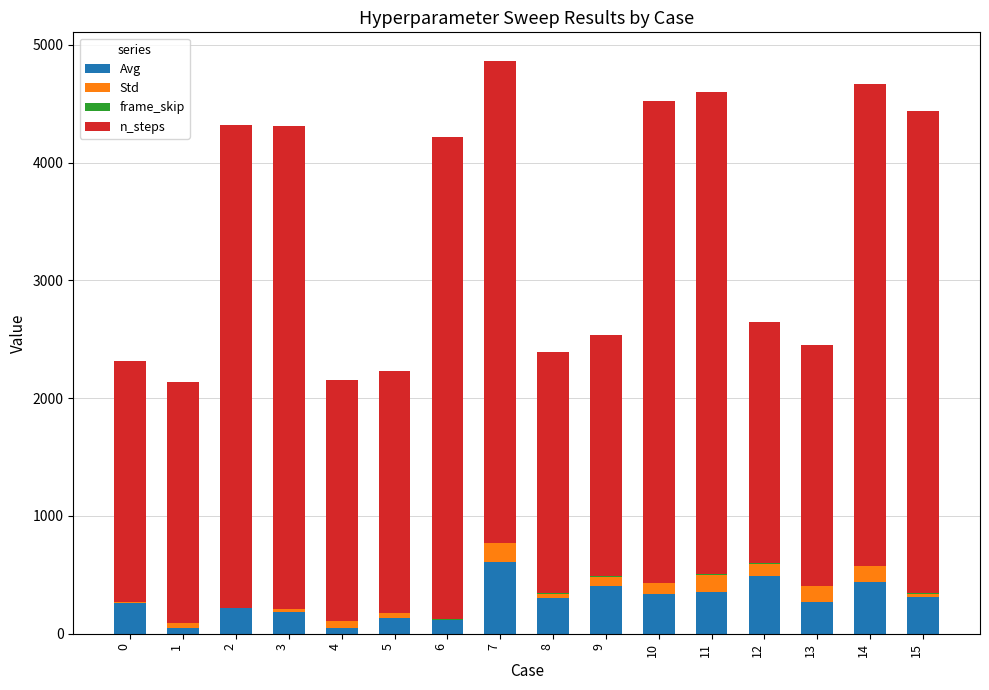

The value of Avg at 7 is 606.5. True or false?

True